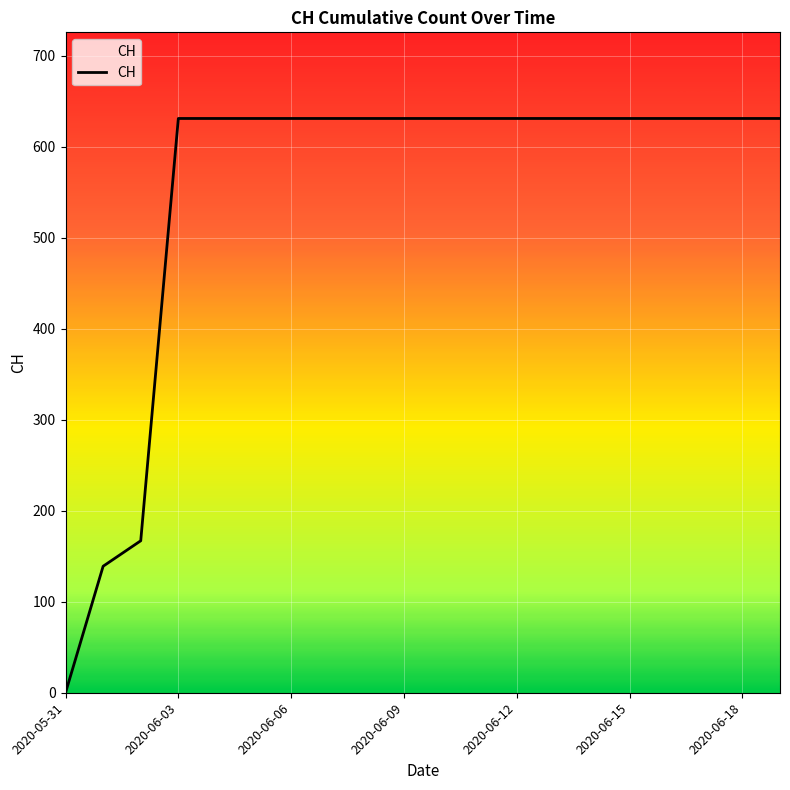

How many distinct data groups are displayed?

1